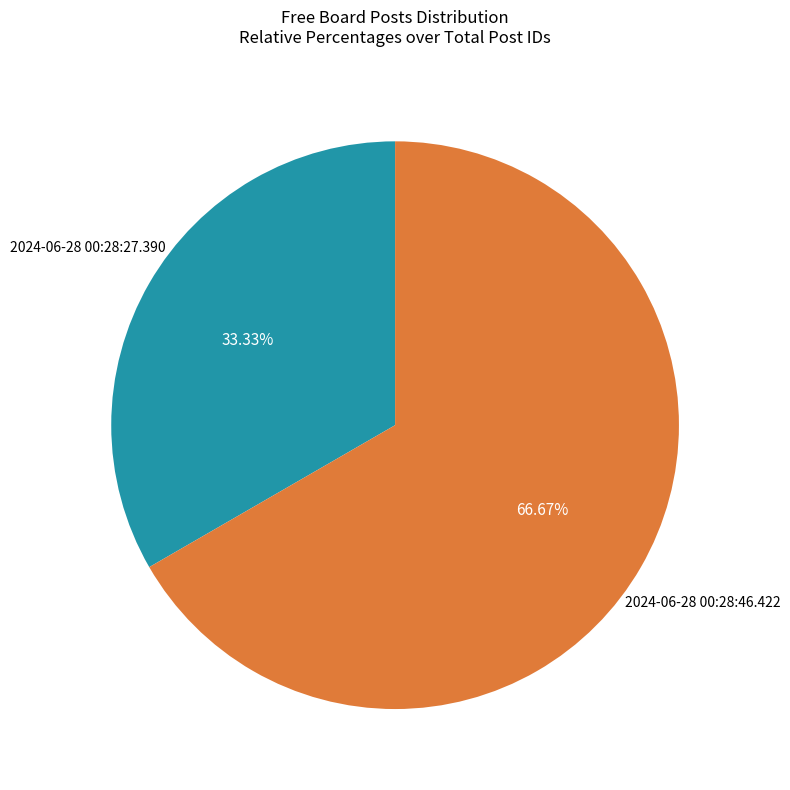

How many slices are in this pie chart?

2